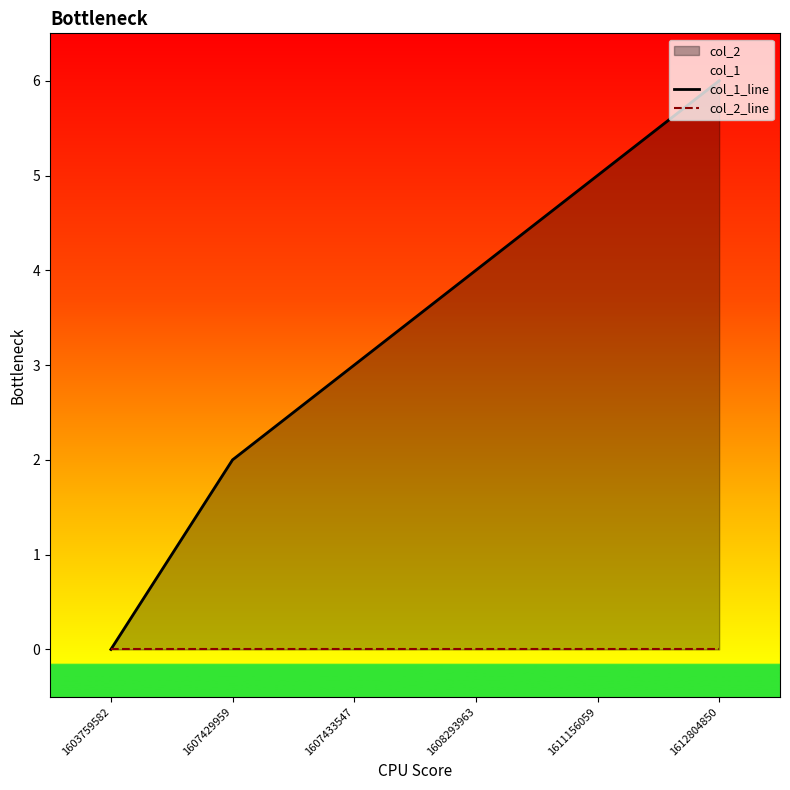

Reading left to right, transcribe all the data shown in this chart.

col_1_line: 1603759582=0	1607429959=2	1607433547=3	1608293963=4	1611156059=5	1612804850=6
col_2_line: 1603759582=0	1607429959=0	1607433547=0	1608293963=0	1611156059=0	1612804850=0